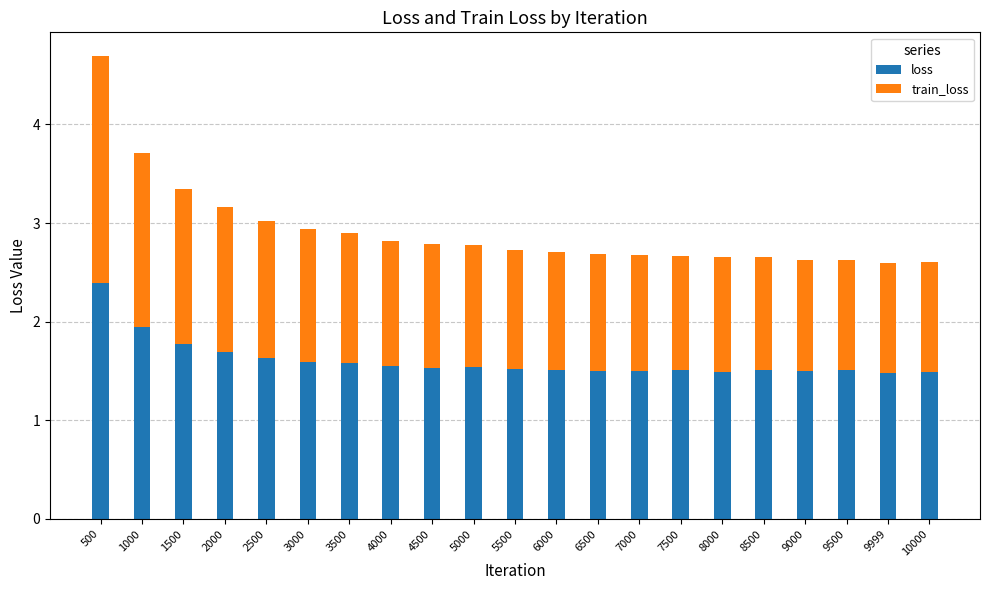

Are the bars grouped side by side (vs. stacked)?

No